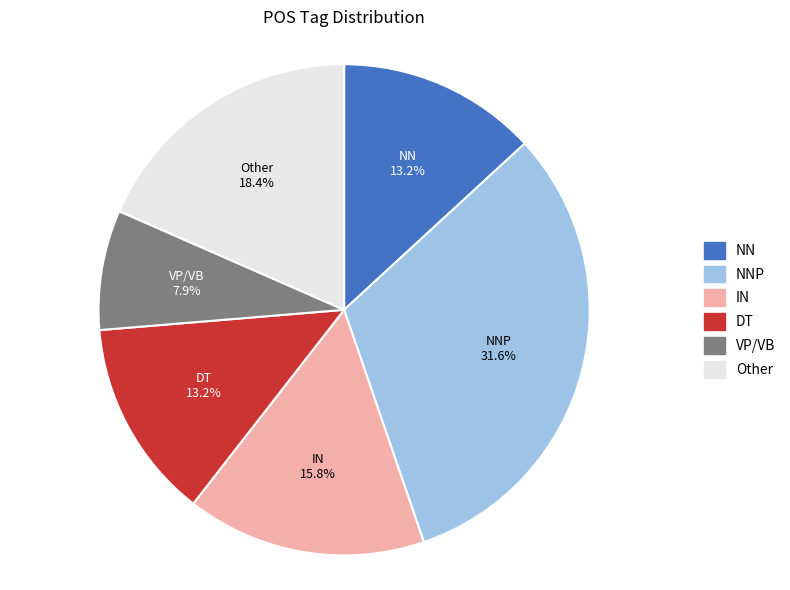

Which category has the biggest portion of the pie?

NNP